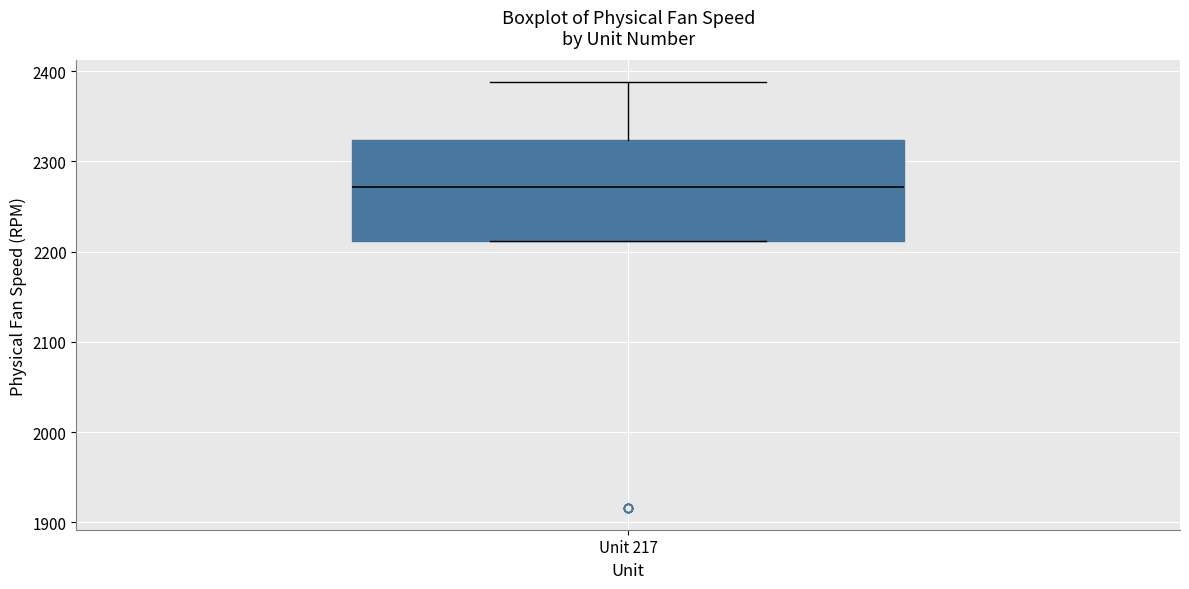

Where is the lower edge of the box for Unit 217 on the y-axis? The values are not printed on the chart, so give them approximately, as read against the axis.

2210